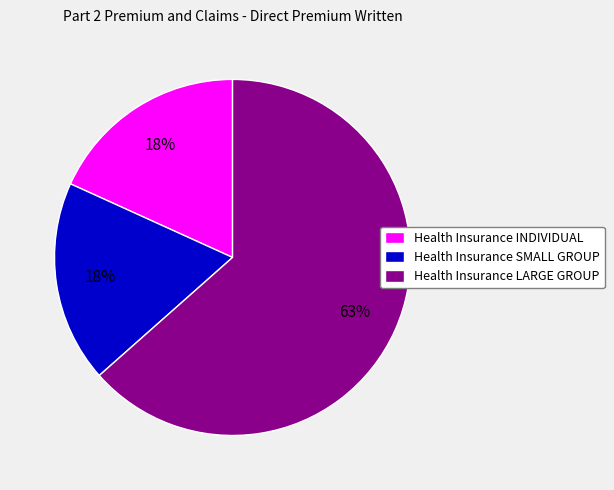

Which slice is the largest?

Health Insurance LARGE GROUP